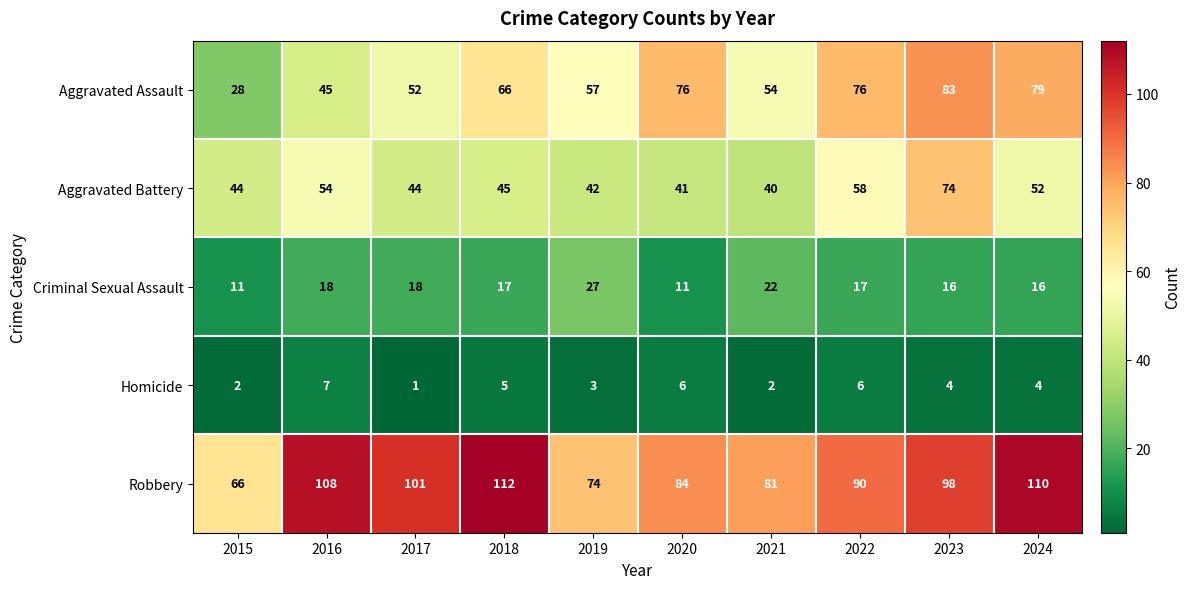

What is the difference between the maximum and minimum values in the Criminal Sexual Assault series?

16